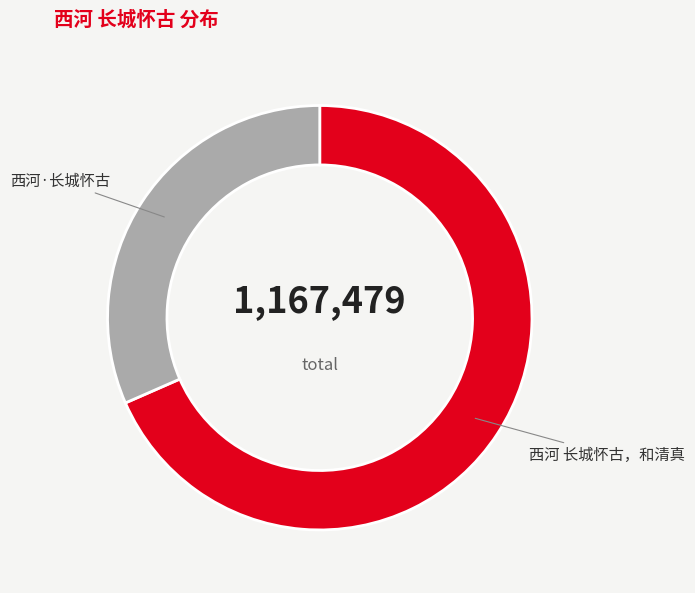

Rank the categories by value from highest to lowest.

西河 长城怀古，和清真, 西河·长城怀古